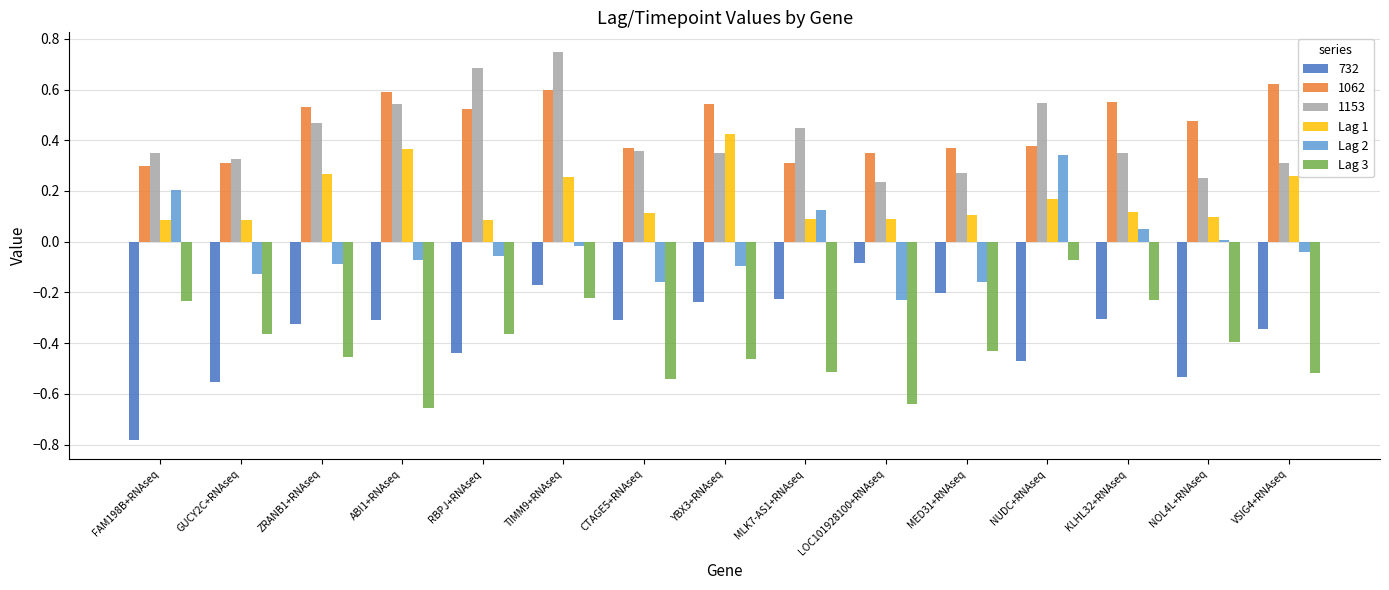

What is the sum of all Lag 3 values?

-6.1